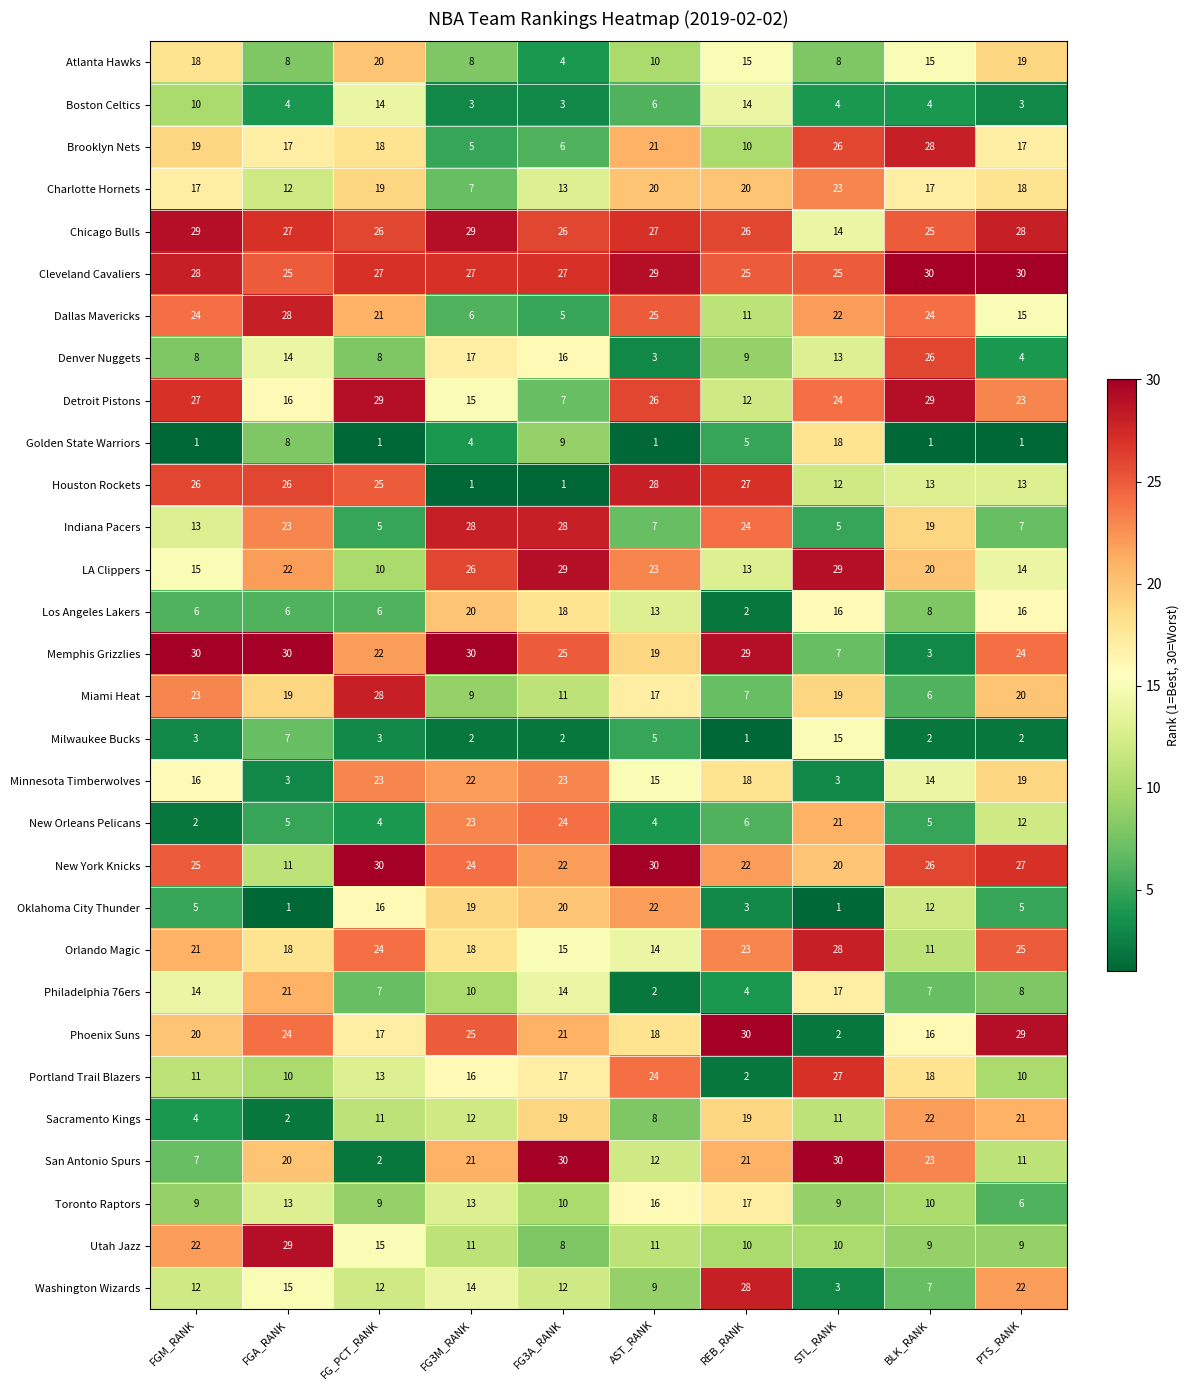

Which series has the largest total across all categories?

Cleveland Cavaliers